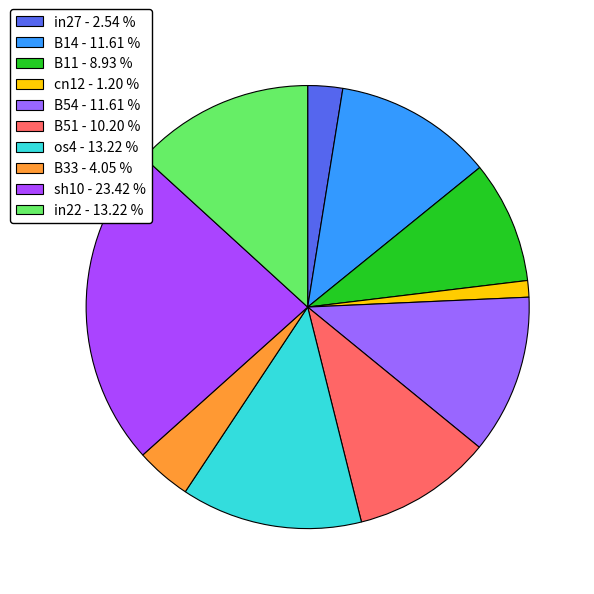

What is the largest slice in the pie chart?

sh10